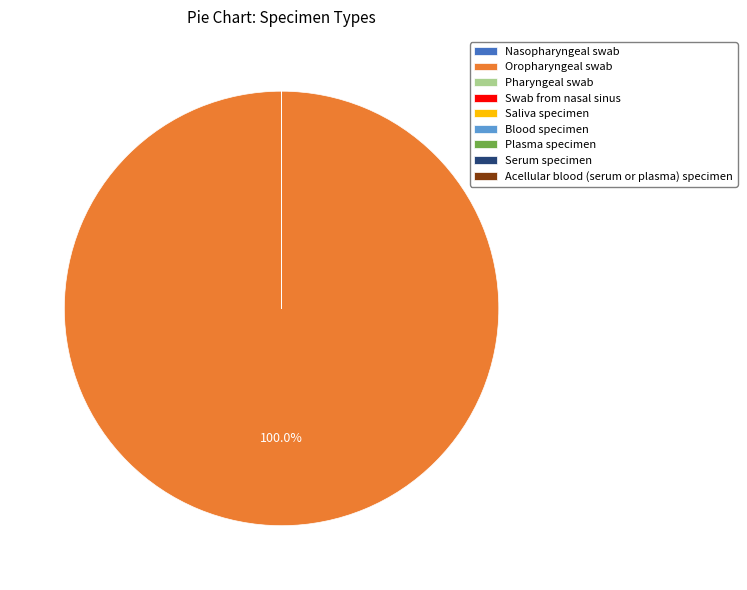

Does any single category account for the majority?

Yes